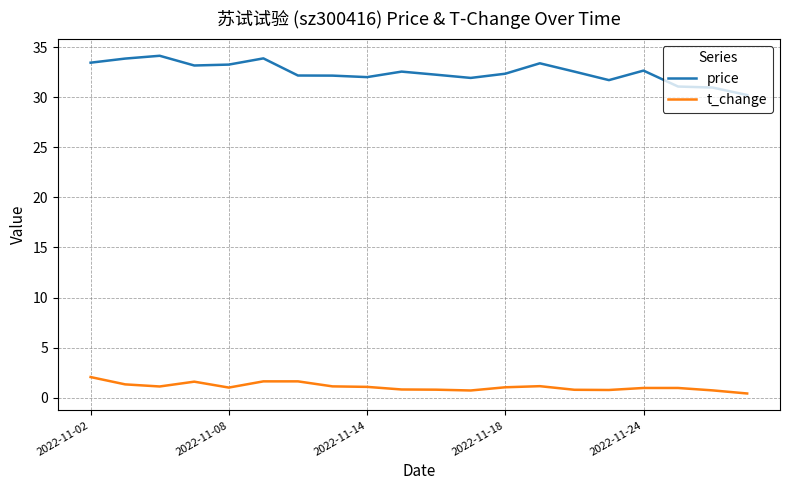

True or false: t_change and price cross at least once.

False